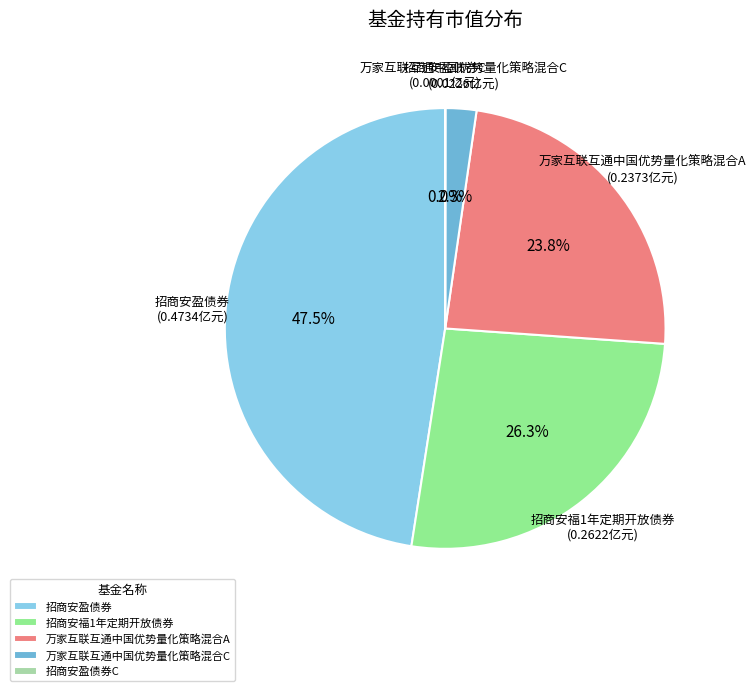

Which category has the biggest portion of the pie?

招商安盈债券